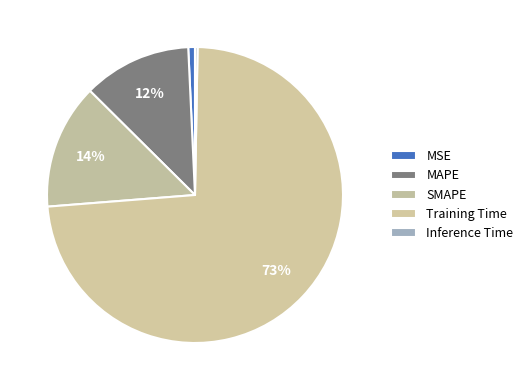

Which category has the smallest portion of the pie?

Inference Time